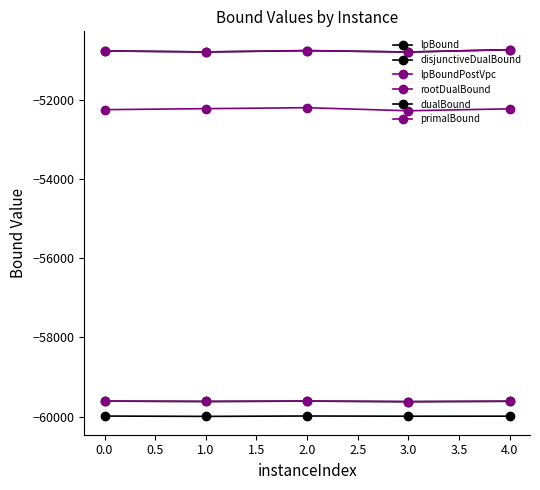

Which series has the widest spread of values?

rootDualBound